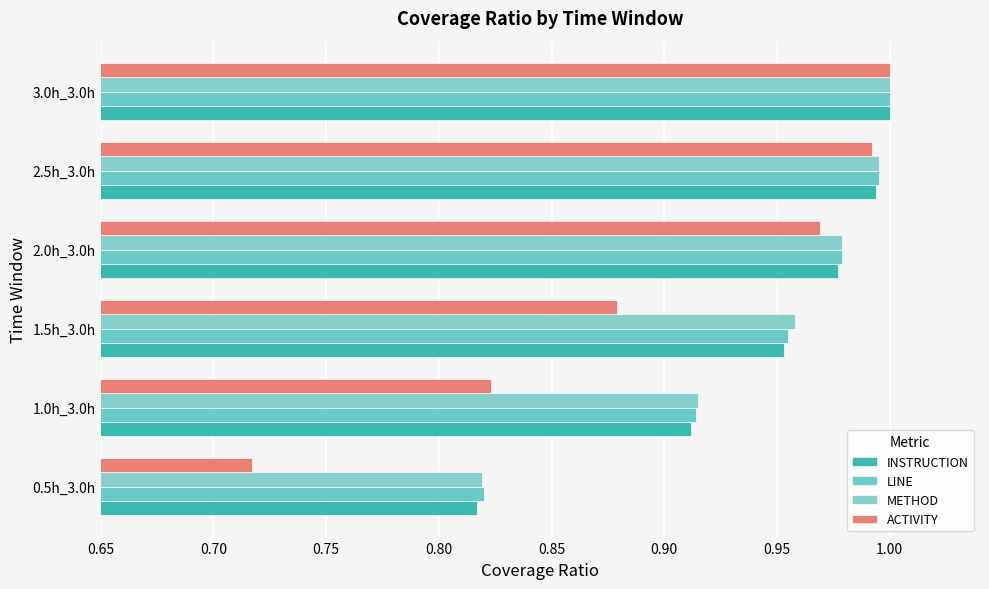

Reading left to right, what are all the values shown in this chart?

INSTRUCTION: 0.8	0.9	1.0	1.0	1.0	1.0
LINE: 0.8	0.9	1.0	1.0	1.0	1.0
METHOD: 0.8	0.9	1.0	1.0	1.0	1.0
ACTIVITY: 0.7	0.8	0.9	1.0	1.0	1.0